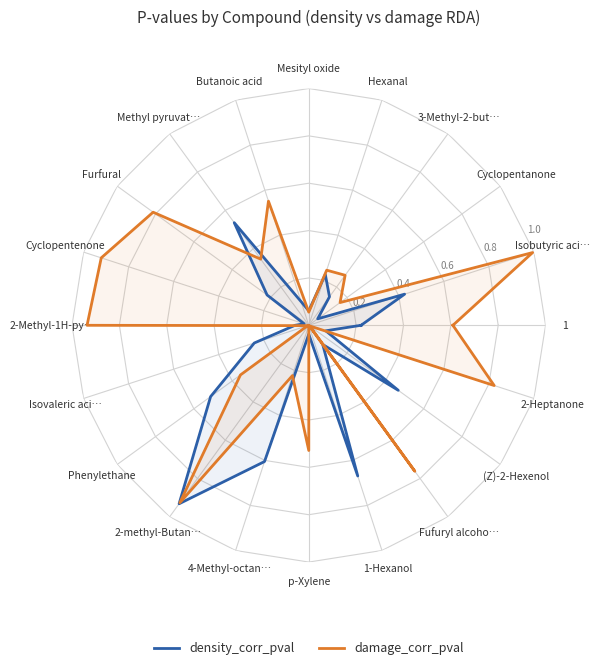

What are all the series names shown in the legend?

density_corr_pval, damage_corr_pval